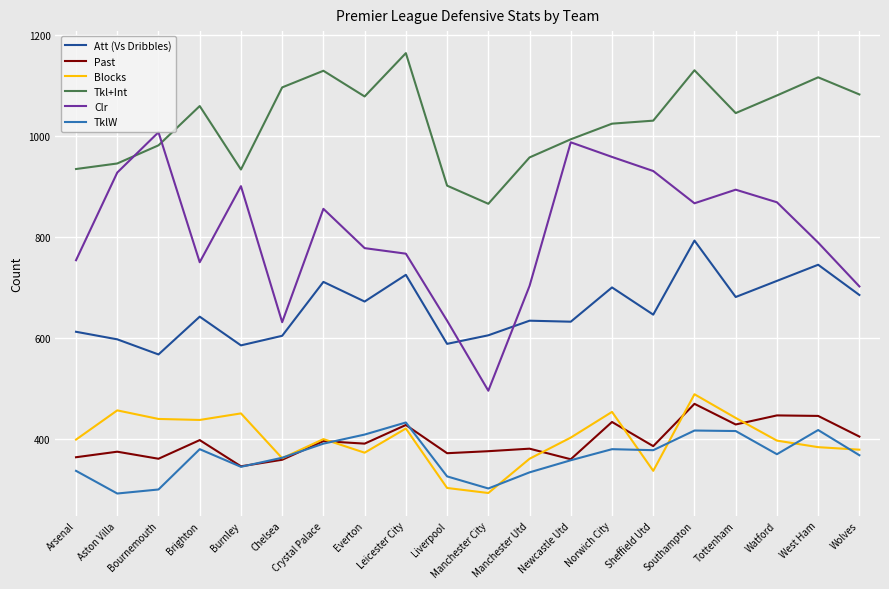

Where is the first local maximum for Blocks?

Aston Villa